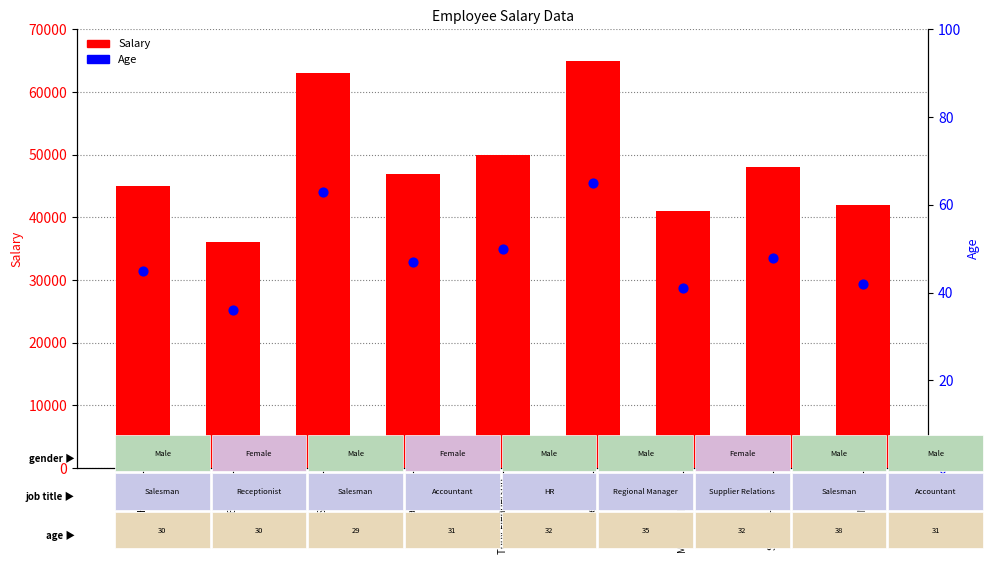

Which series reaches the minimum Y coordinate?

Age (percentile proxy)